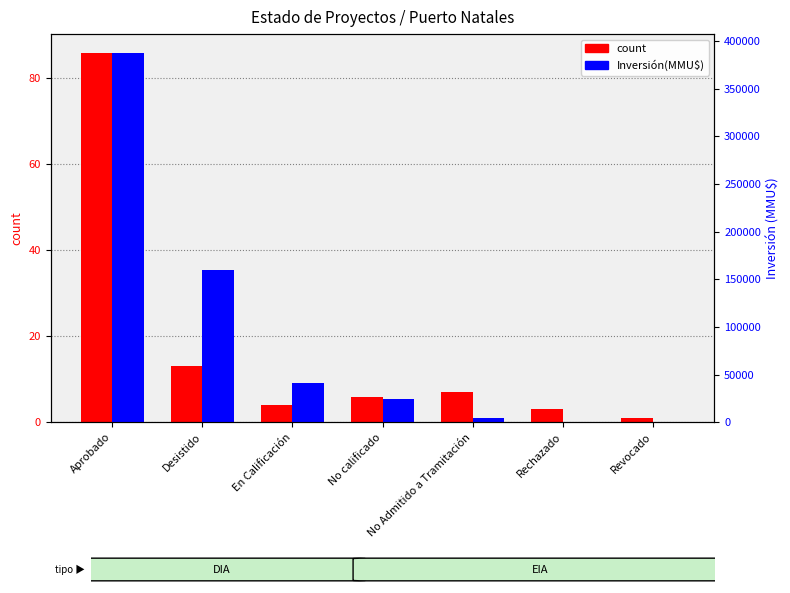

How many values in Inversión(MMU$) are above zero?

5